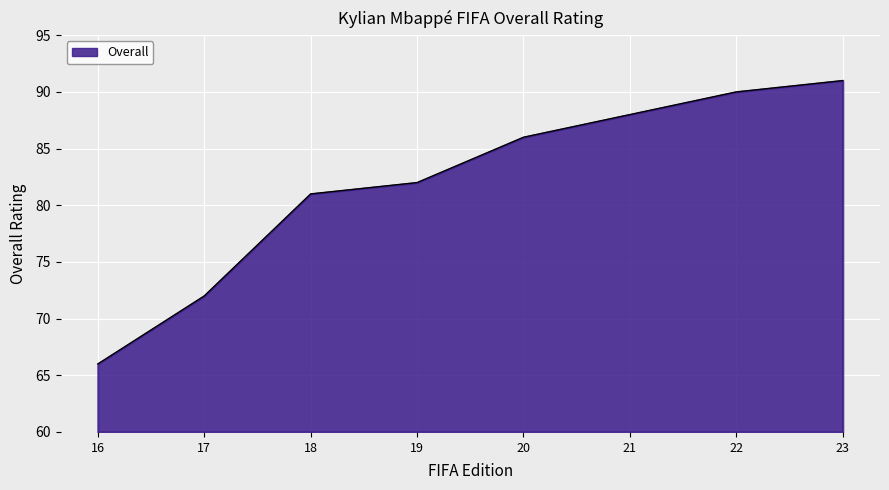

Reading left to right, what are all the values shown in this chart?

66	72	81	82	86	88	90	91